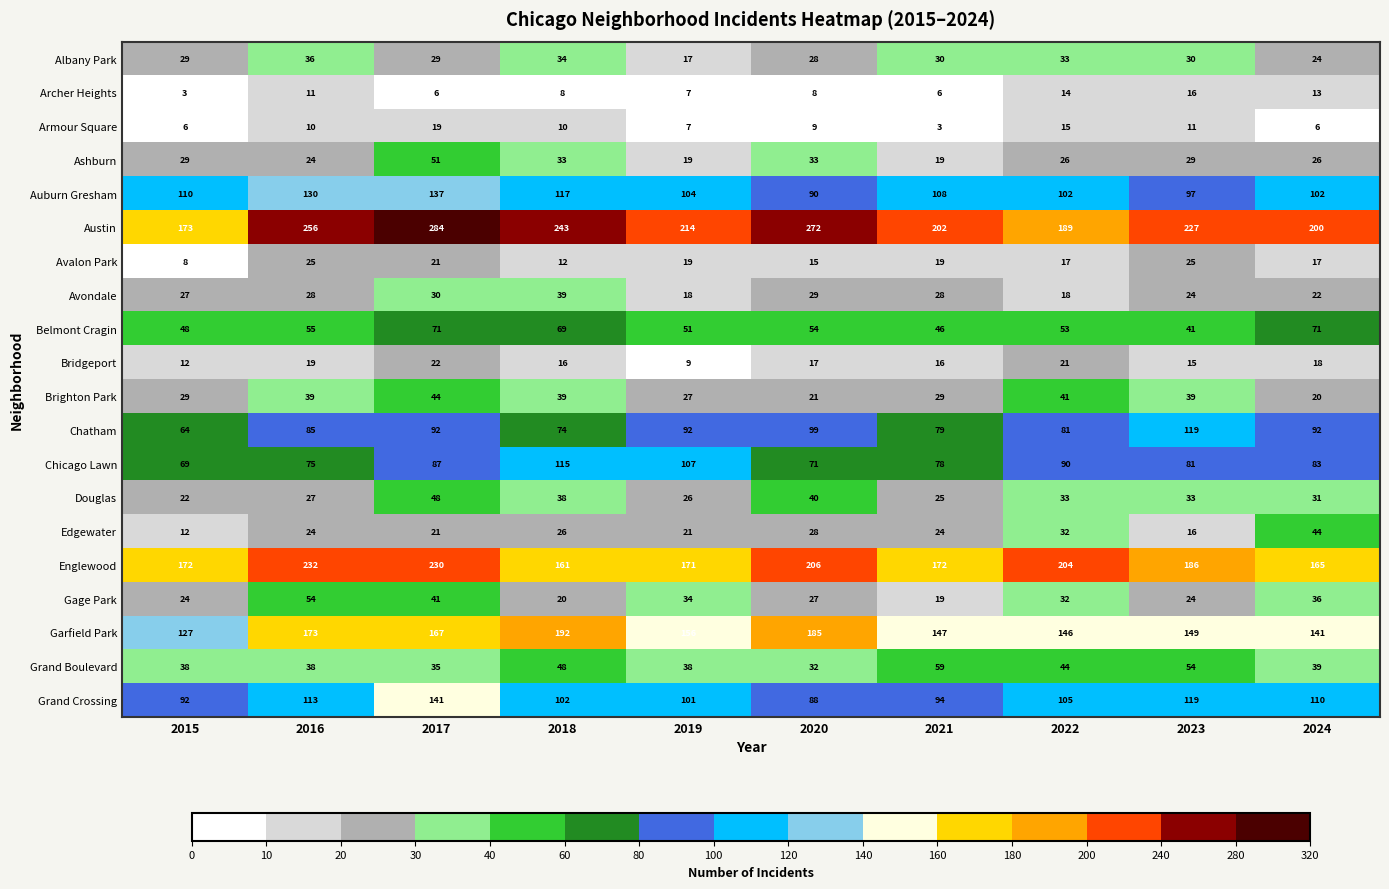

How many values in the Auburn Gresham series are below 108?

5